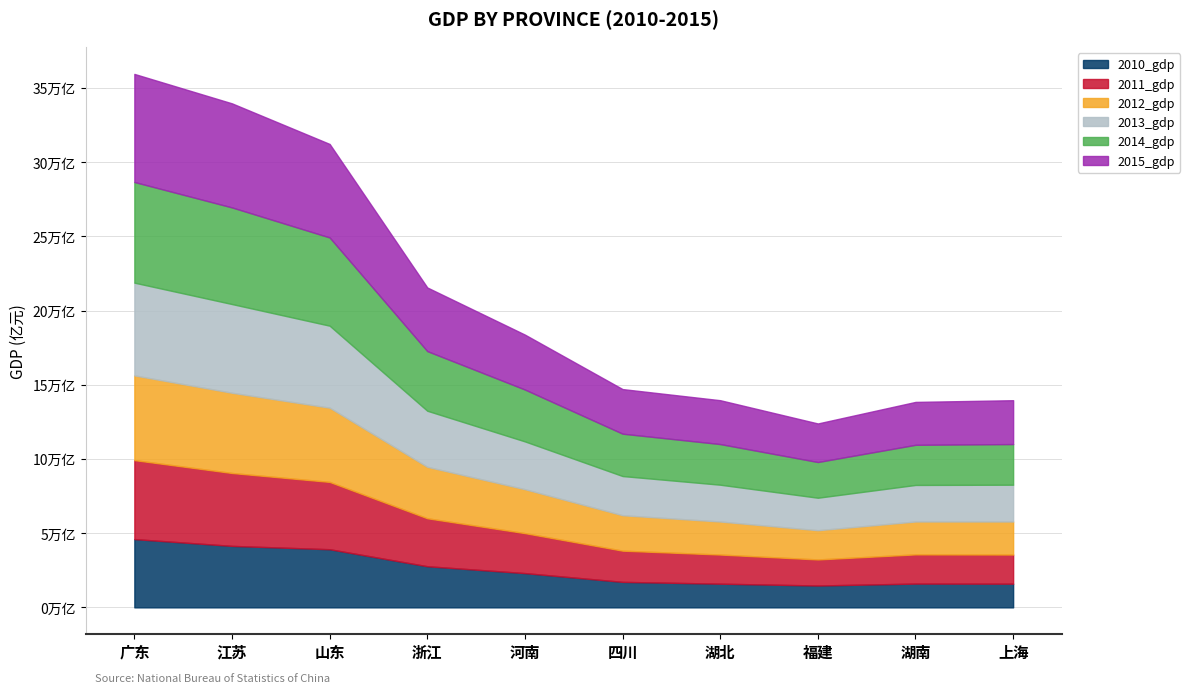

How many lines are shown in the chart?

6